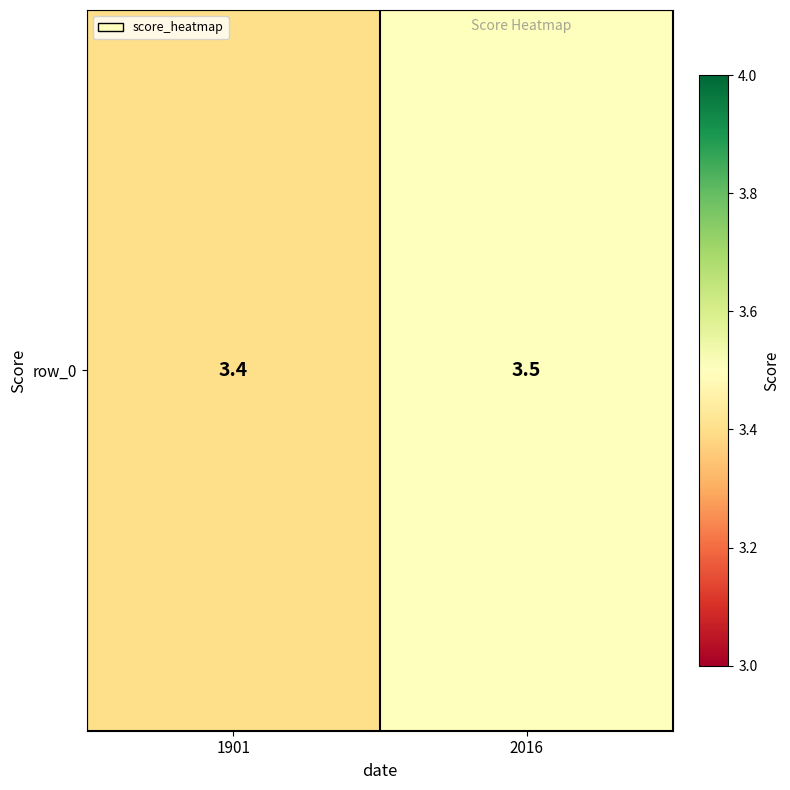

What is the average value?

3.5